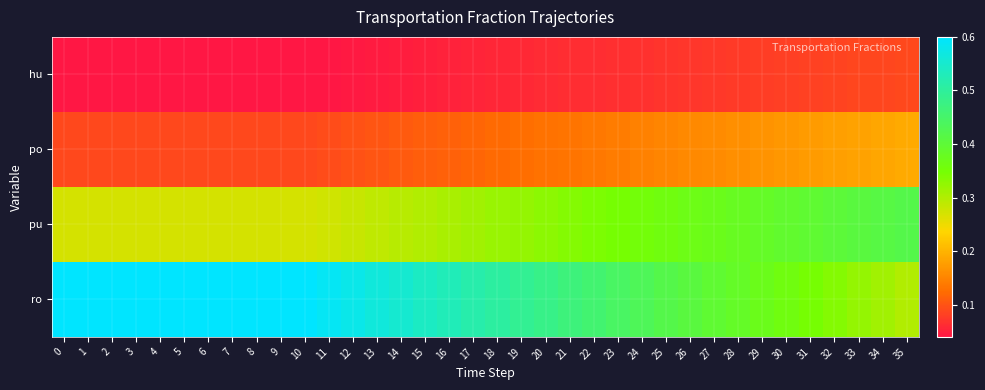

List the series in order of their overall mean, lowest first.

hu, po, pu, ro